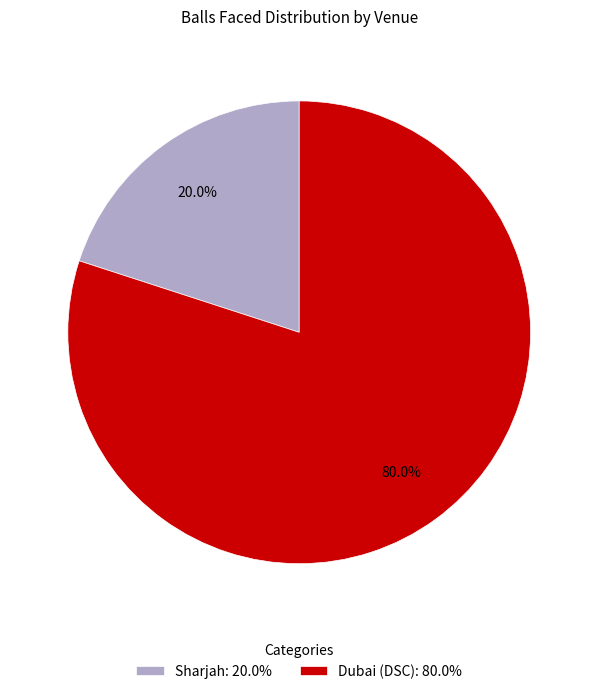

How many segments does this pie chart have?

2